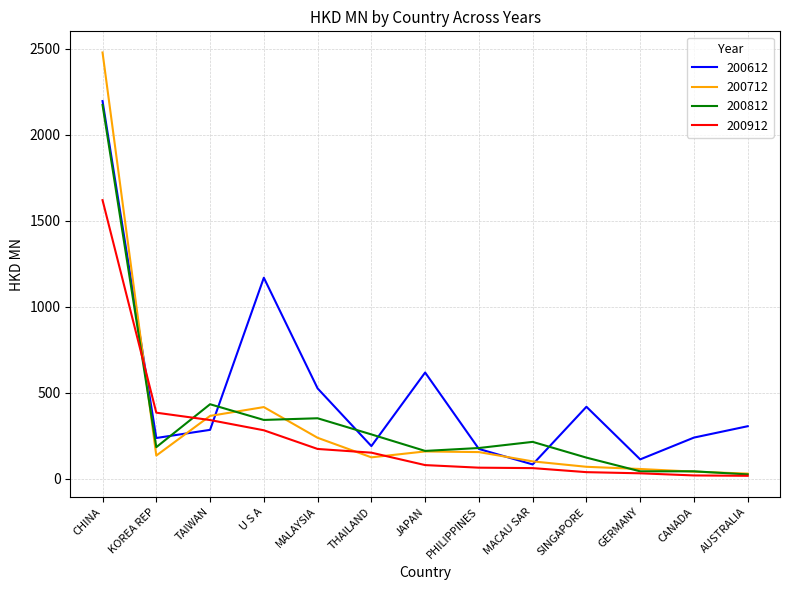

Is this an area chart (filled region under the line)?

No